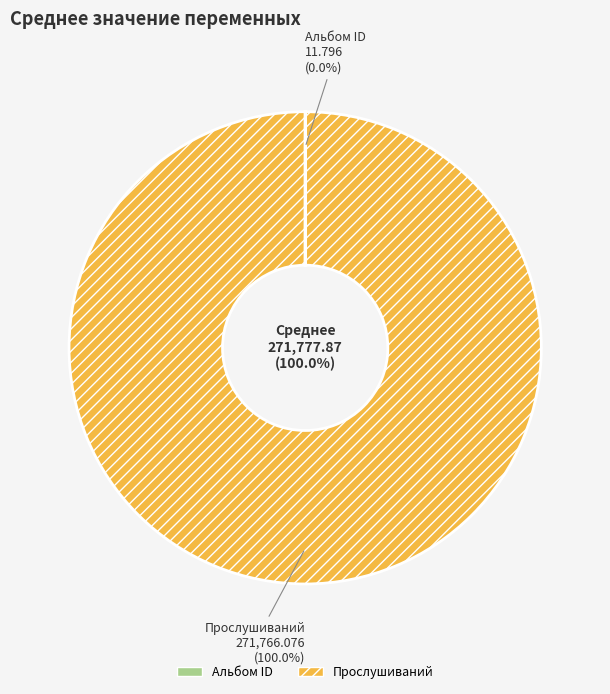

Does Прослушиваний account for over 50% of the chart?

Yes